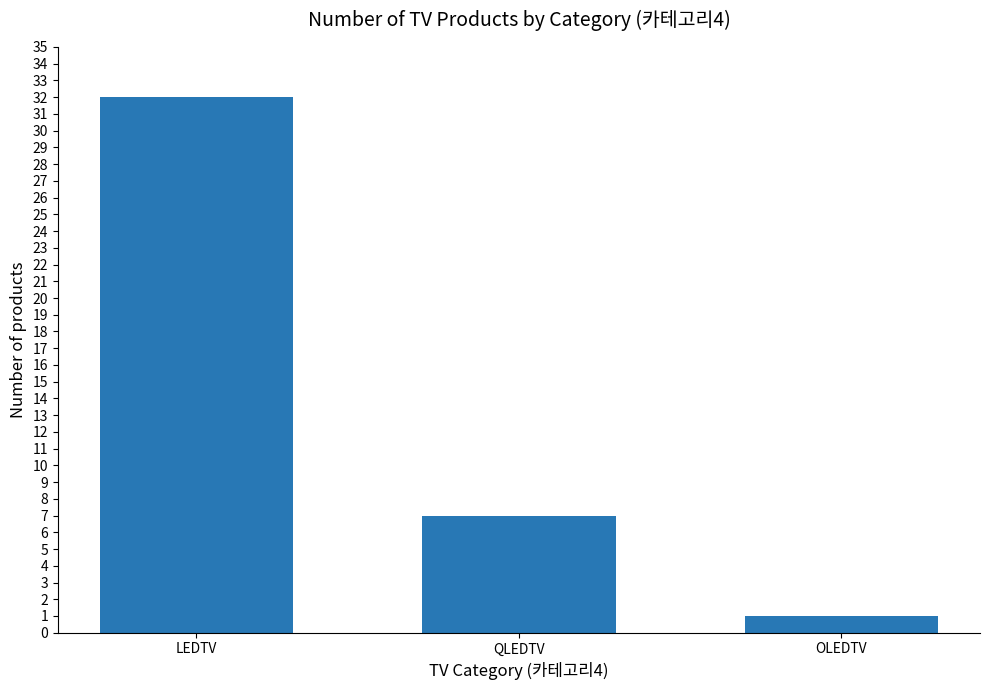

What is the ratio of the value at QLEDTV to the value at LEDTV?

0.2